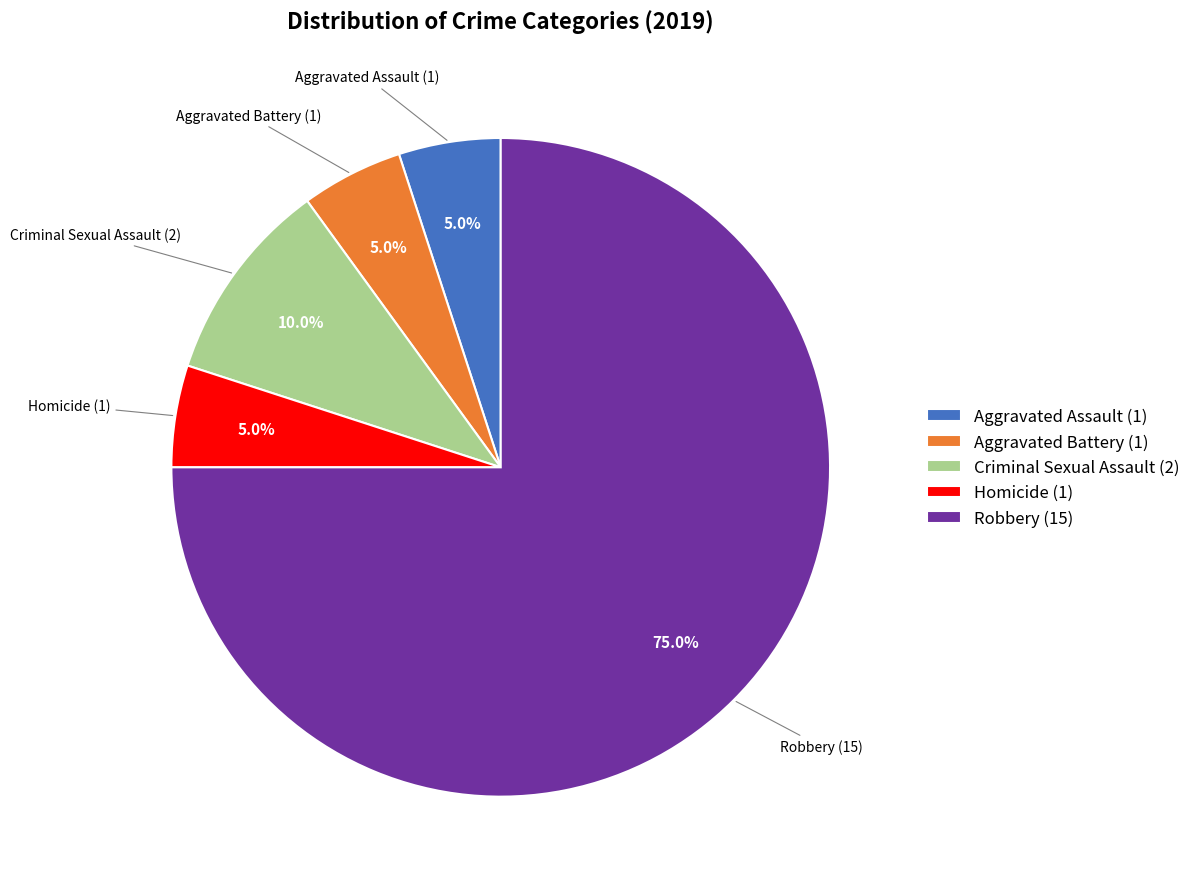

To the nearest percent, what is the average slice percentage?

20%